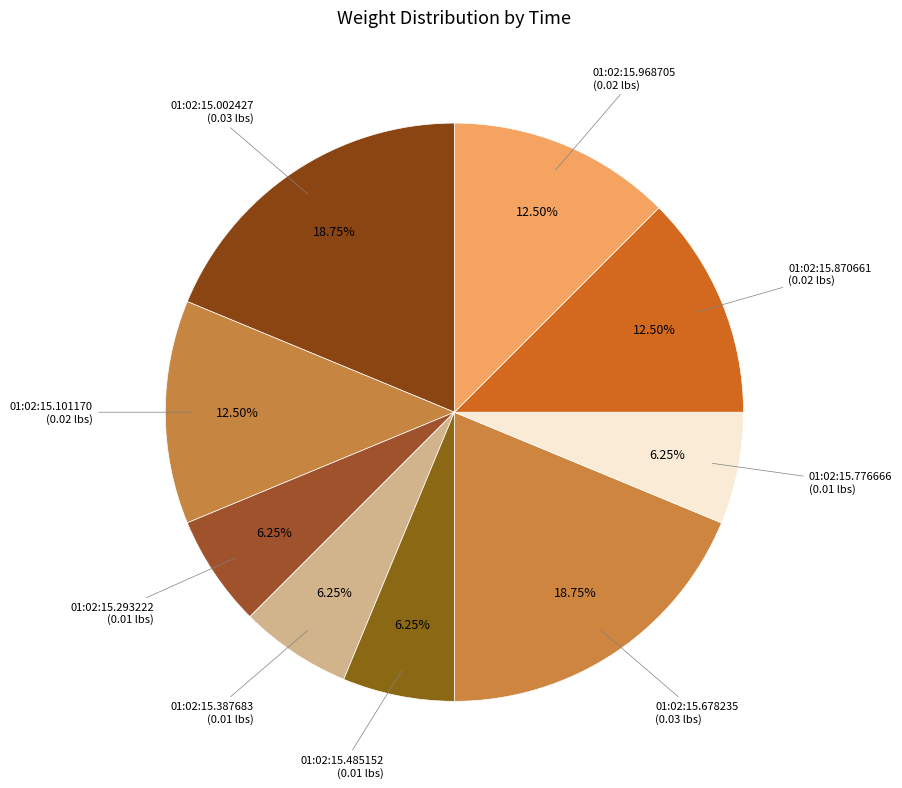

How many slices are in this pie chart?

9